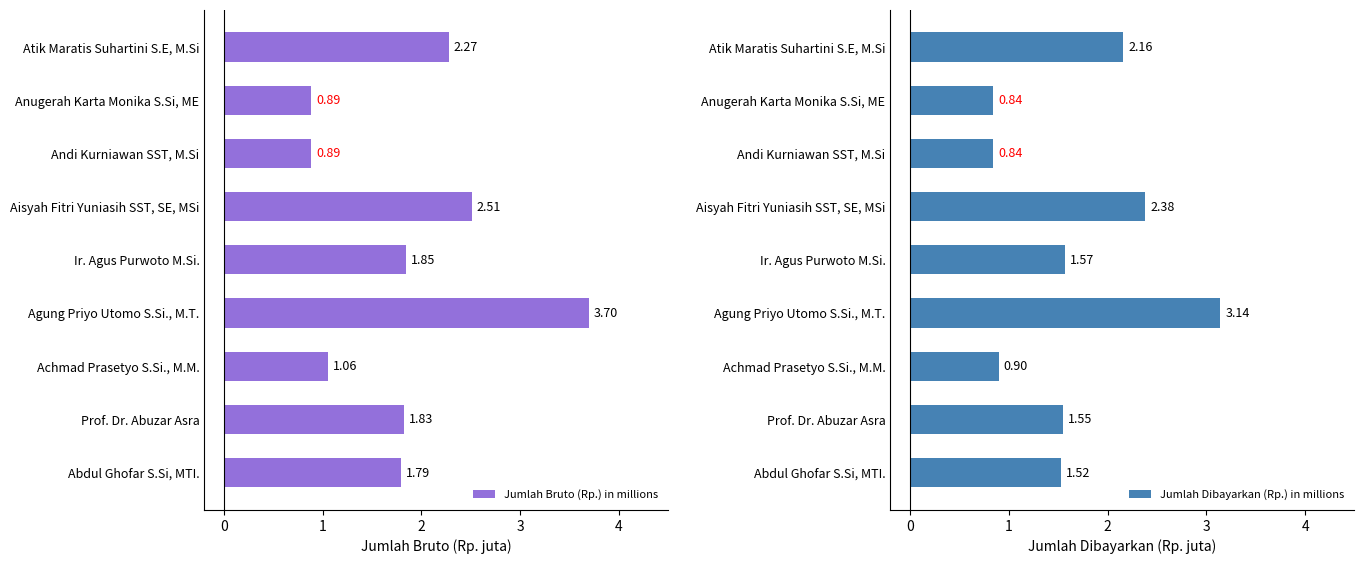

What is the sum of the Jumlah Bruto (Rp.) in millions values at Prof. Dr. Abuzar Asra and Agung Priyo Utomo S.Si., M.T.?

5.5